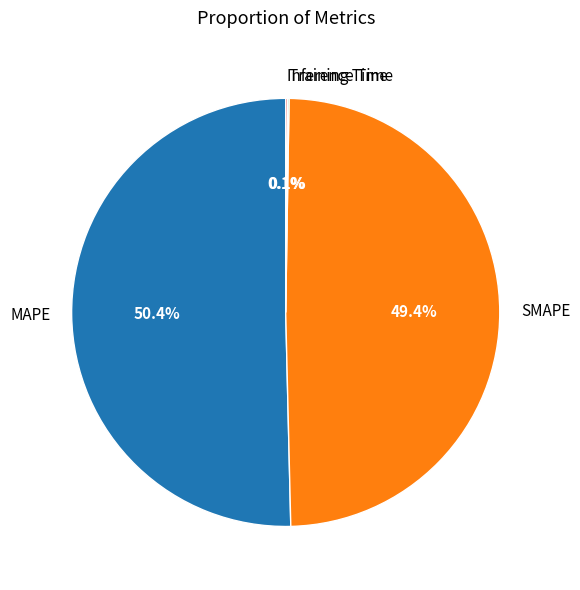

The MAPE slice represents 37% of the pie. True or false?

False